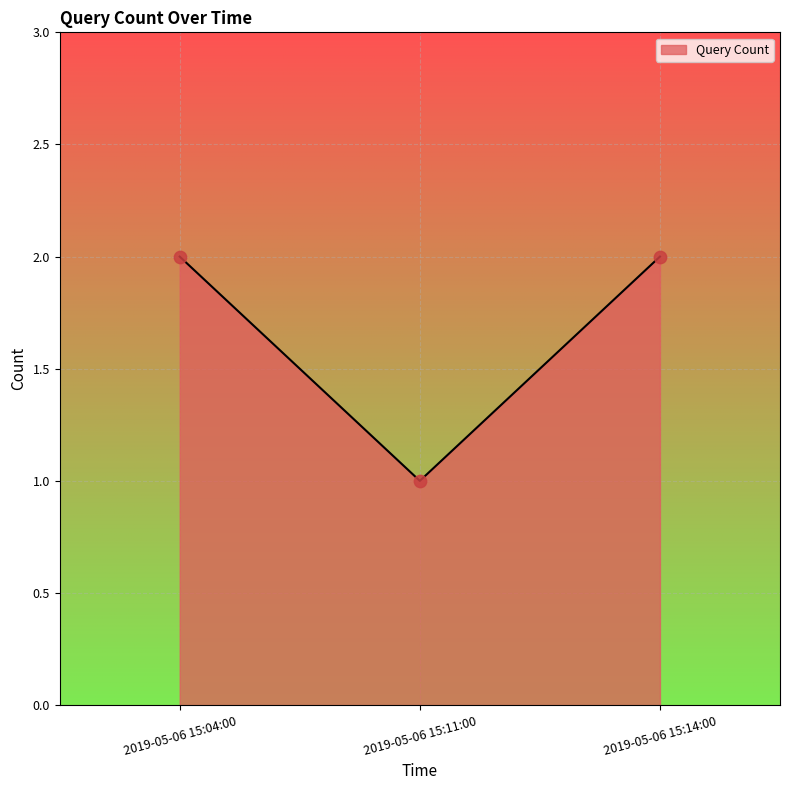

Approximately how many times larger is the value at 2019-05-06 15:11:00 compared to 2019-05-06 15:04:00?

0.5